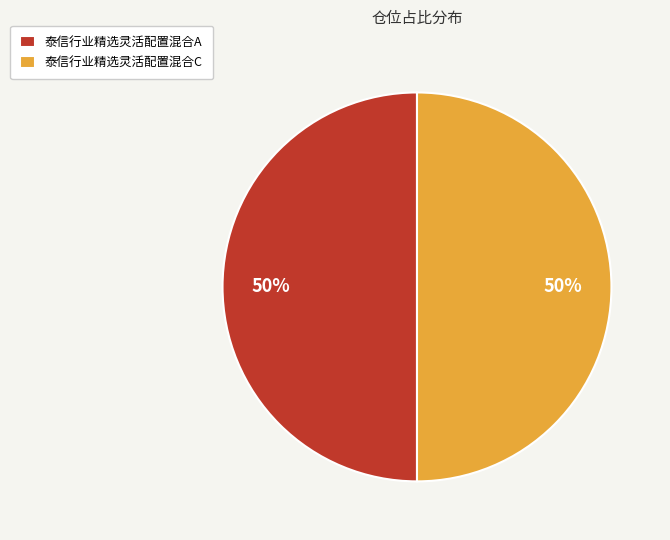

Combined, do 泰信行业精选灵活配置混合C and 泰信行业精选灵活配置混合A account for over 50%?

Yes